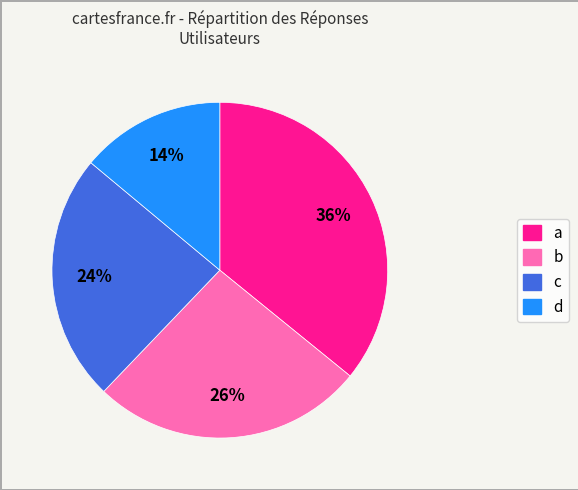

To the nearest percent, what percentage of the pie is c?

24%